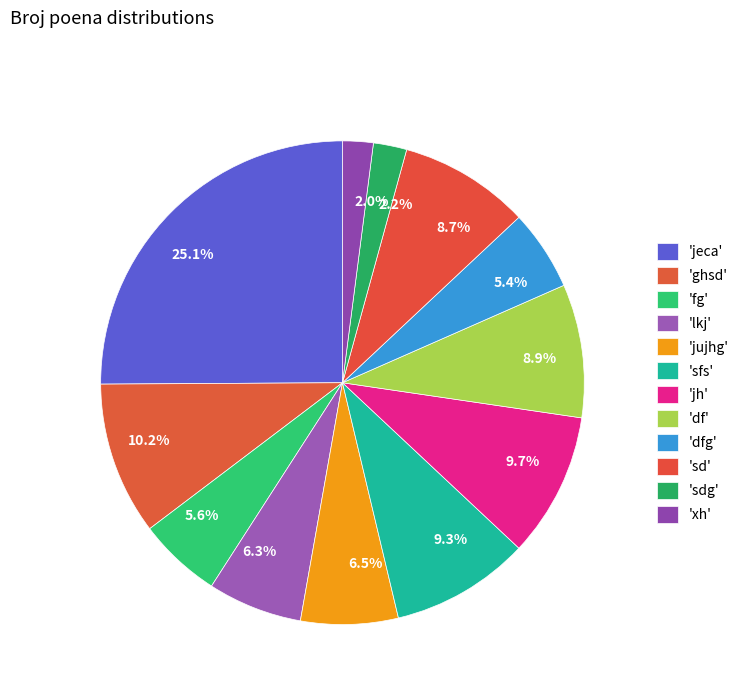

How many segments does this pie chart have?

12